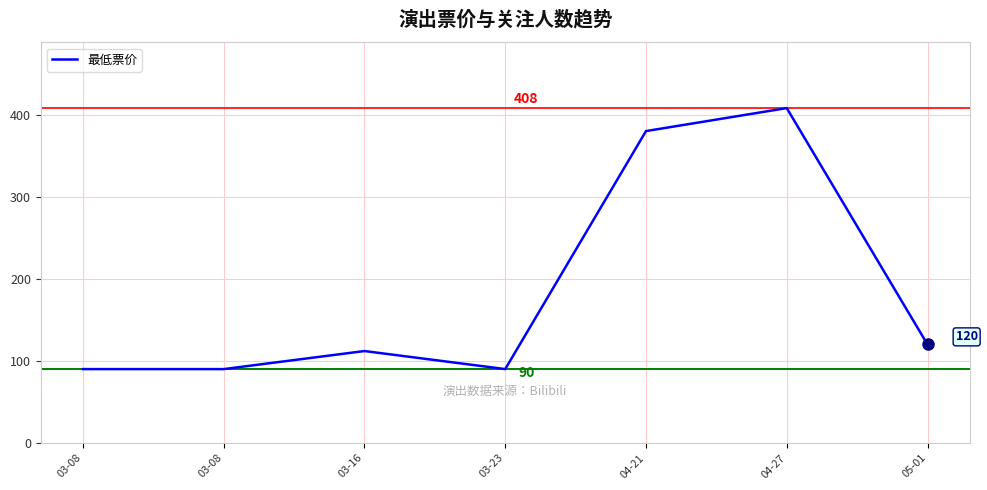

The value at 03-16 is 53. True or false?

False